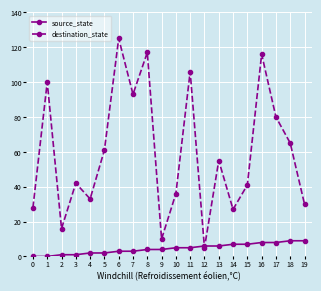

Which label corresponds to the largest value in the chart?

6